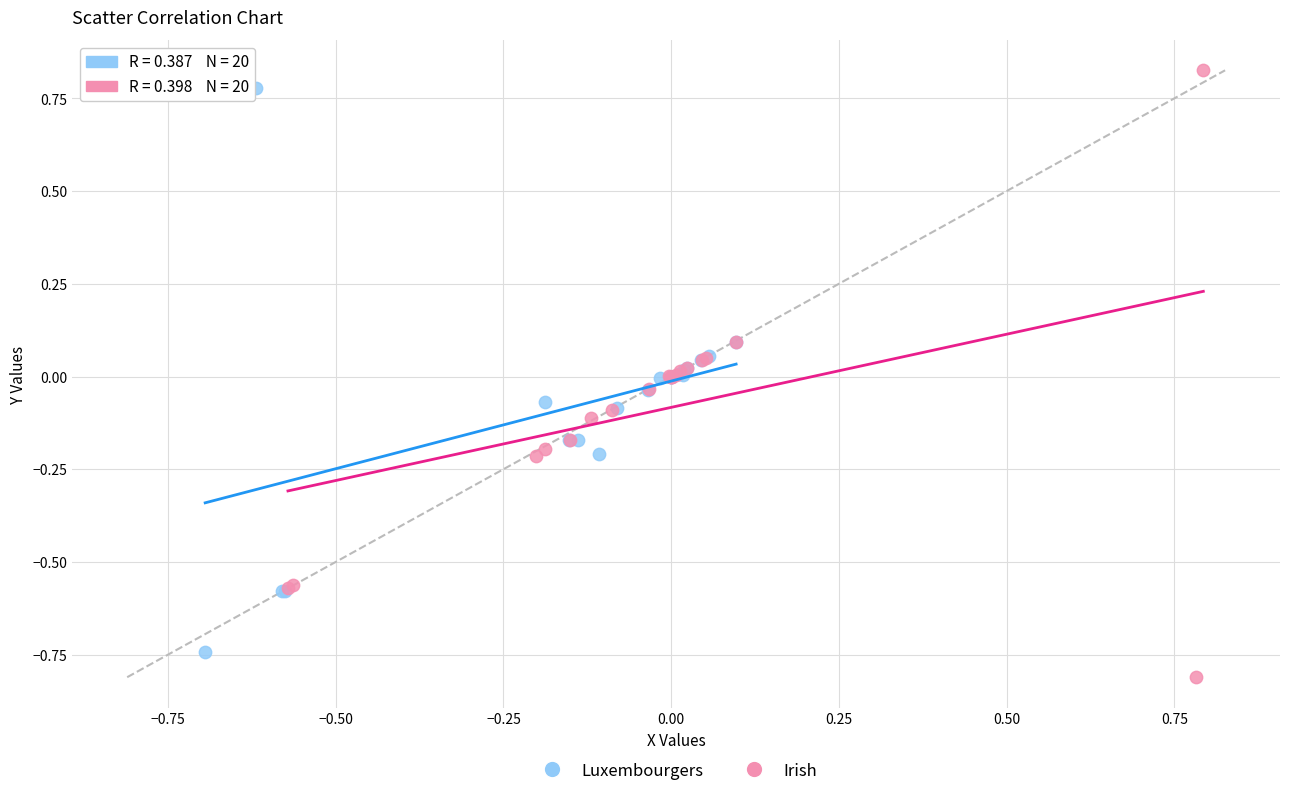

Which series reaches the maximum Y coordinate?

Irish